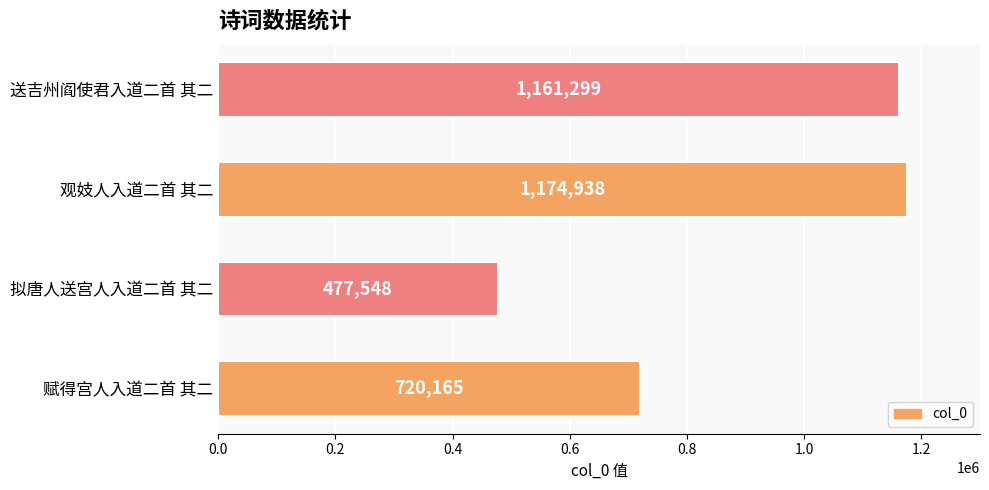

Is it true that the value at 观妓人入道二首 其二 is 1174938?

True